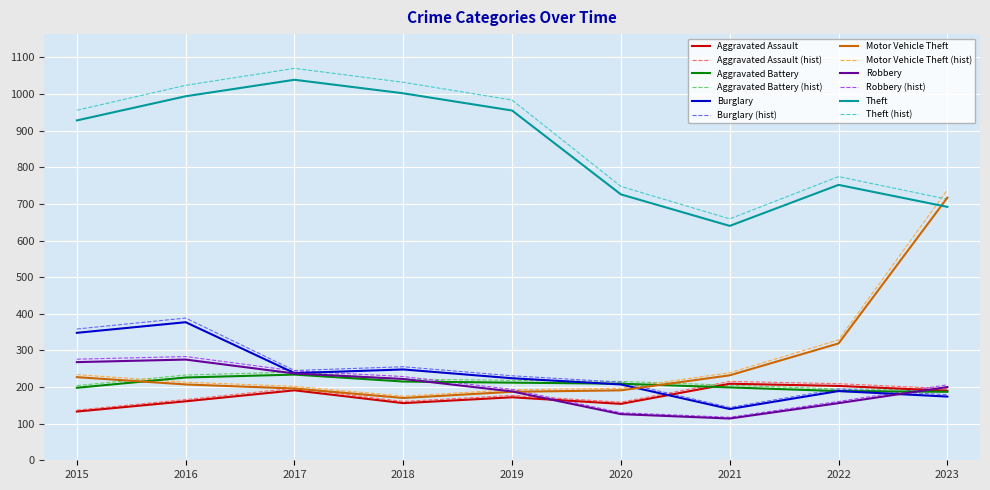

True or false: Aggravated Assault (hist) has a value of 247.4 at 2020.

False